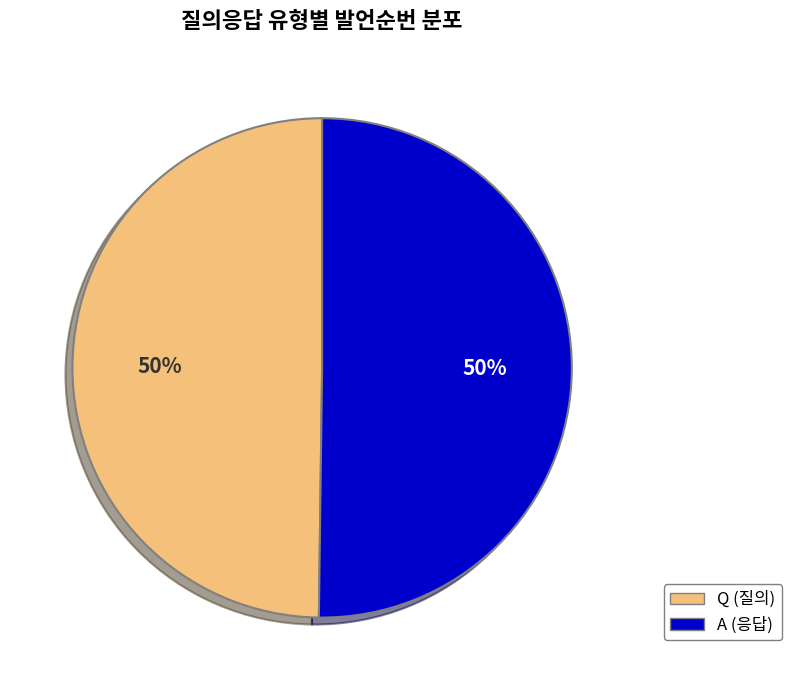

To the nearest percent, what portion does Q represent?

50%